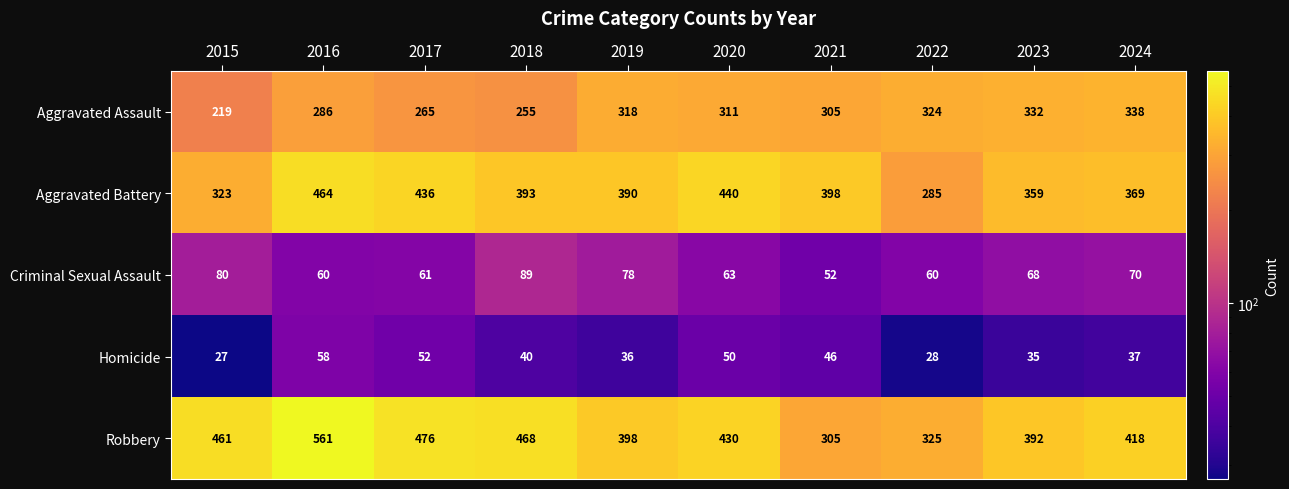

Which series has the largest range (max minus min)?

Robbery